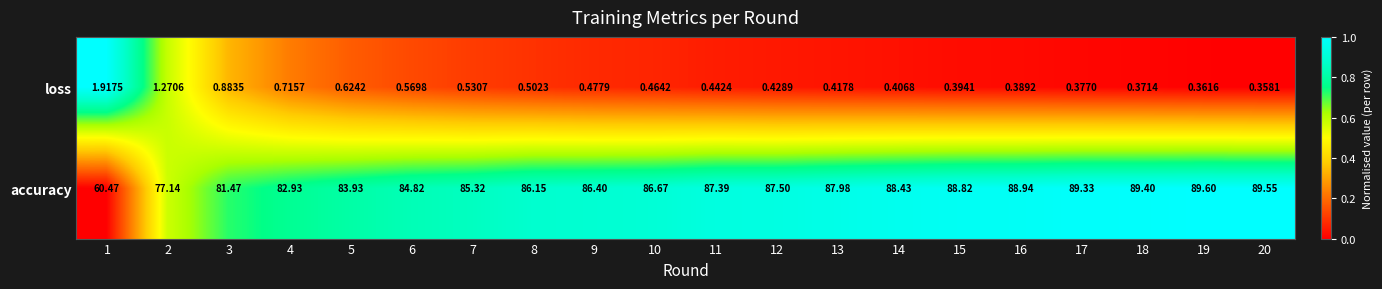

Which series changed the most between 4 and 14?

accuracy